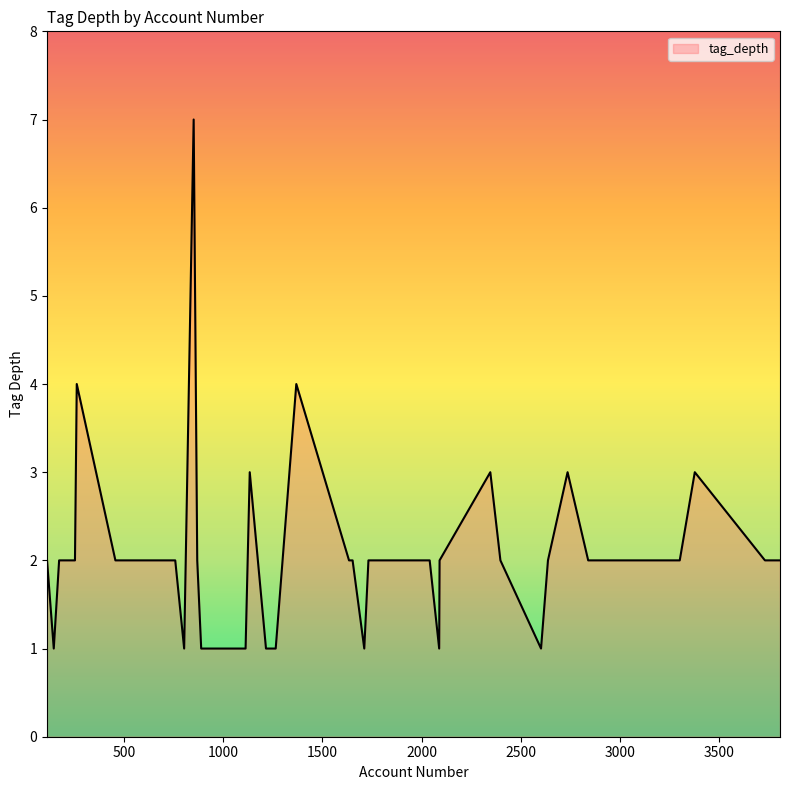

What is the maximum value shown in the chart?

7